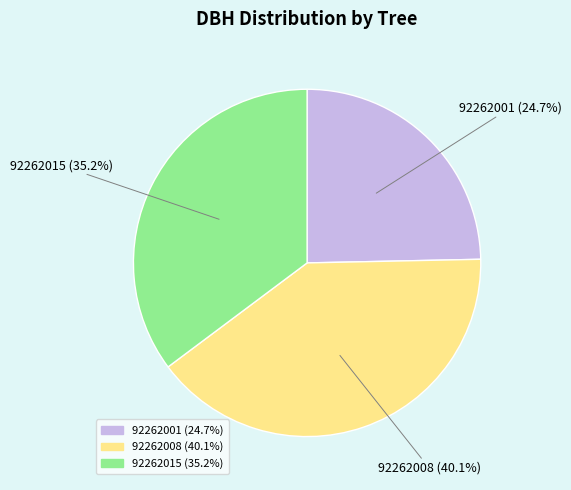

The 92262015 slice represents 35% of the pie. True or false?

True